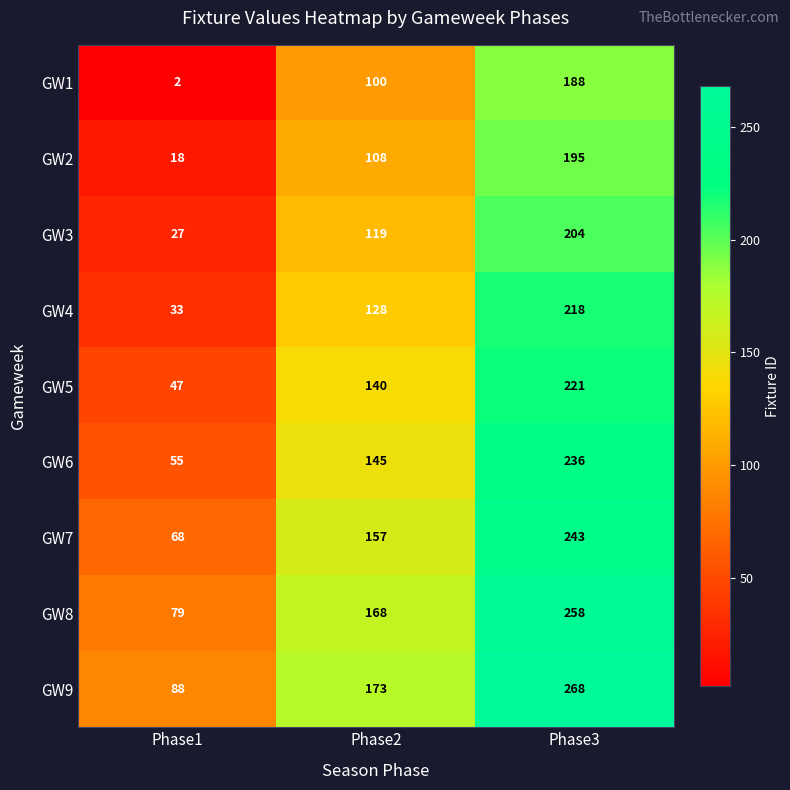

Count the GW4 values in the range 33 to 218.

3